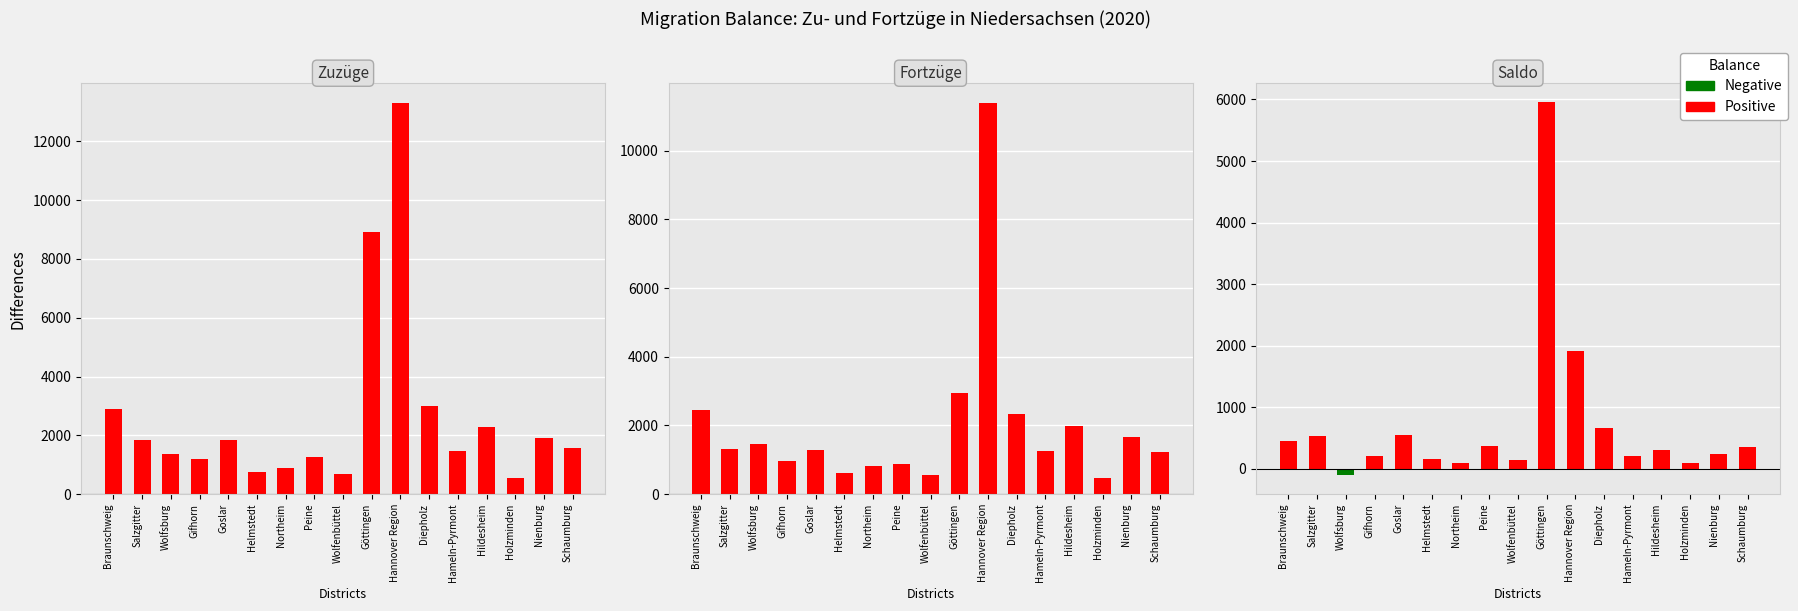

What is the label of the 15th bar from the right?

Wolfsburg